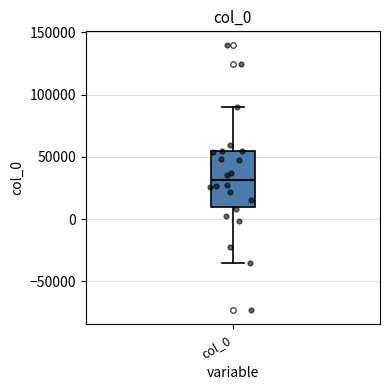

Where does the upper whisker of the box for col_0 end on the y-axis? The values are not printed on the chart, so give them approximately, as read against the axis.

90000